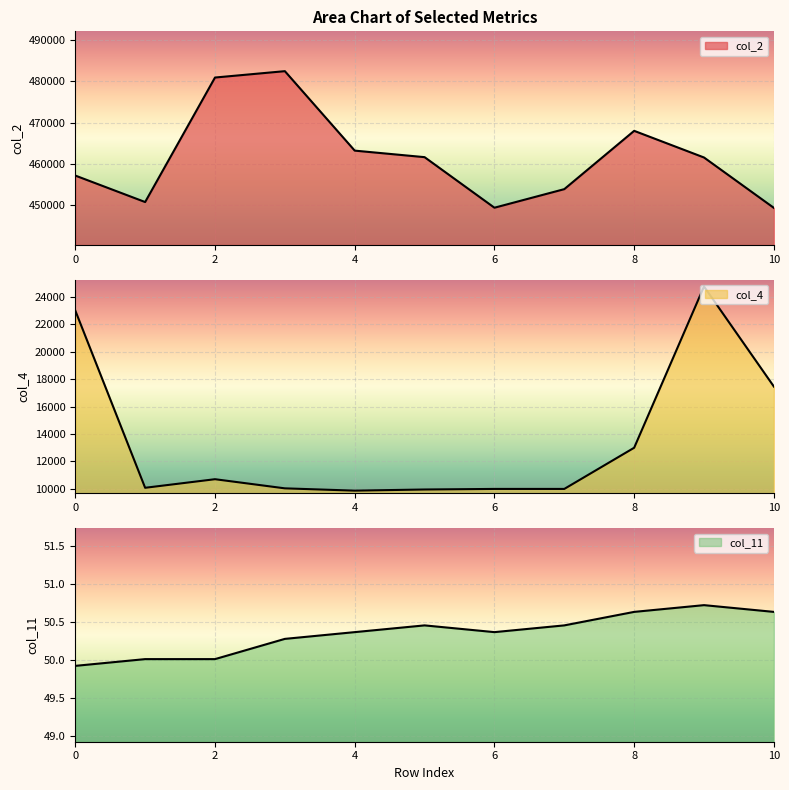

What is the spread (max minus min) of values at 5?

461574.6